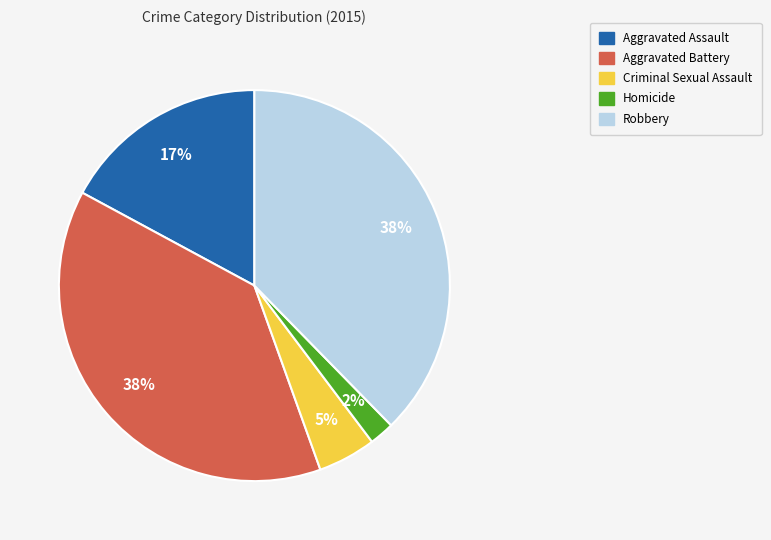

What percentage is the Aggravated Battery slice, to the nearest percent?

38%